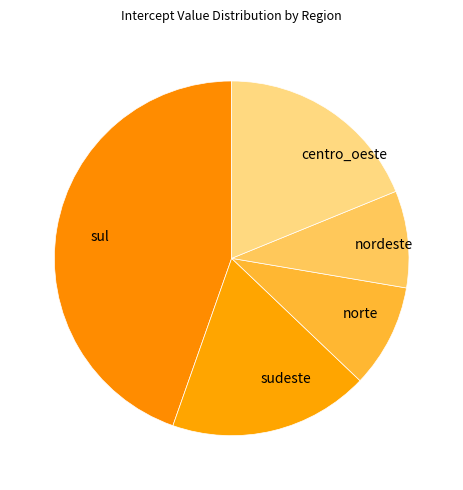

The norte slice represents 1% of the pie. True or false?

False